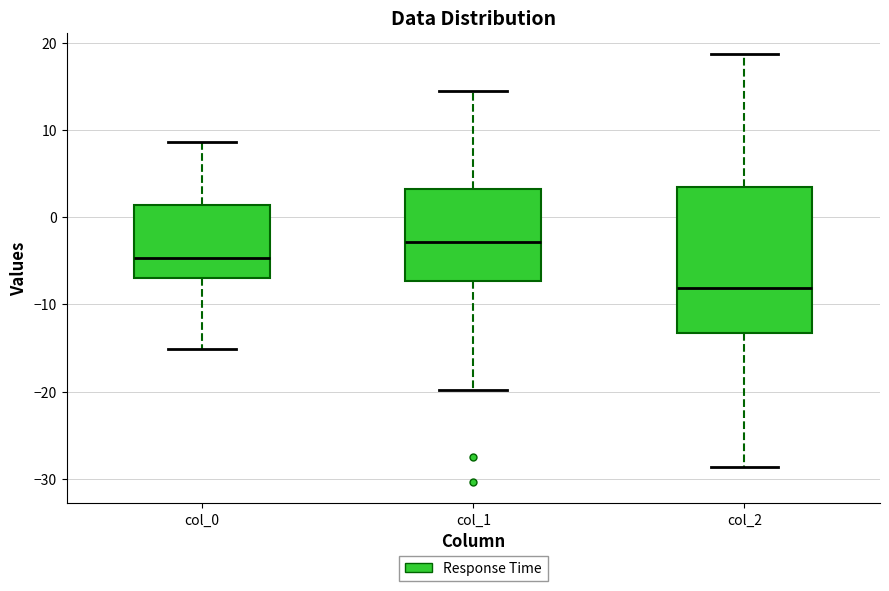

Reading left to right, read every box against the y-axis: the position of its median line, the range the box covers, and the ends of its whiskers. The values are not printed on the chart, so give them approximately, as read against the axis.

col_0: median -5, box -7 to 1, whiskers -15 to 9
col_1: median -3, box -7 to 3, whiskers -20 to 14
col_2: median -8, box -13 to 3, whiskers -29 to 19